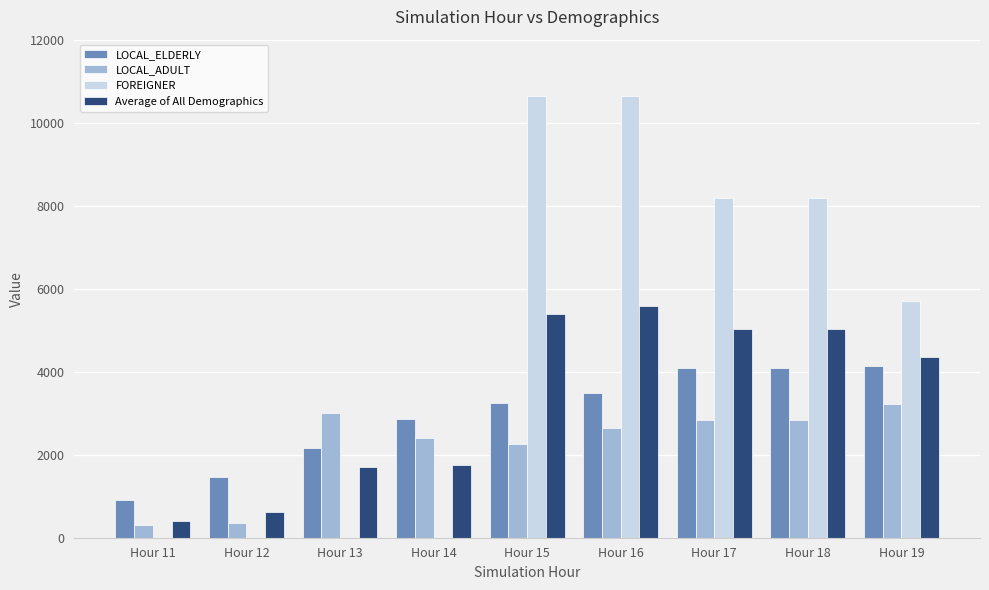

What is the sum of the LOCAL_ELDERLY values at Hour 18 and Hour 19?

8218.5